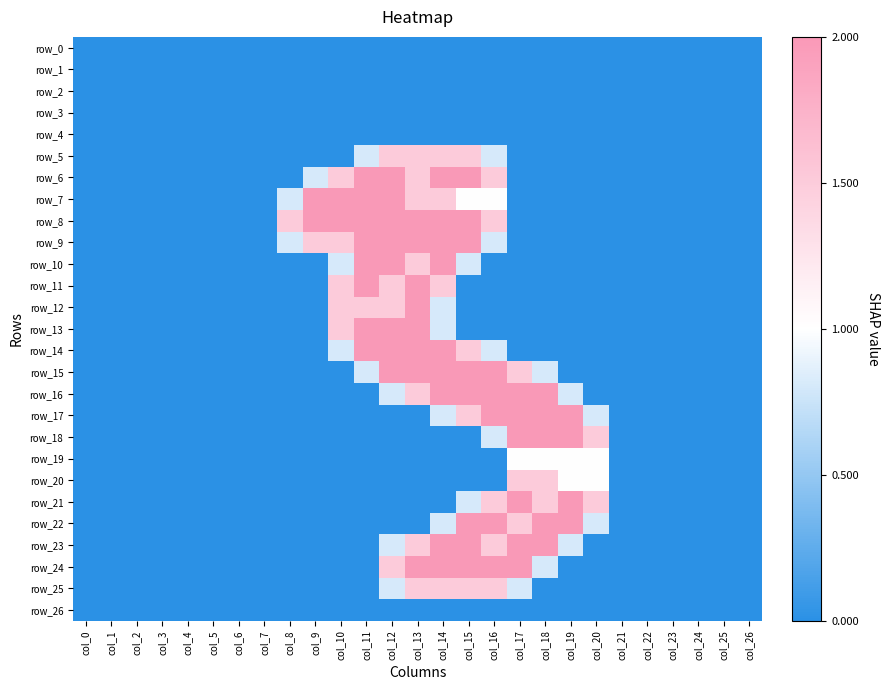

What is the sum of all row_16 values?

13.1